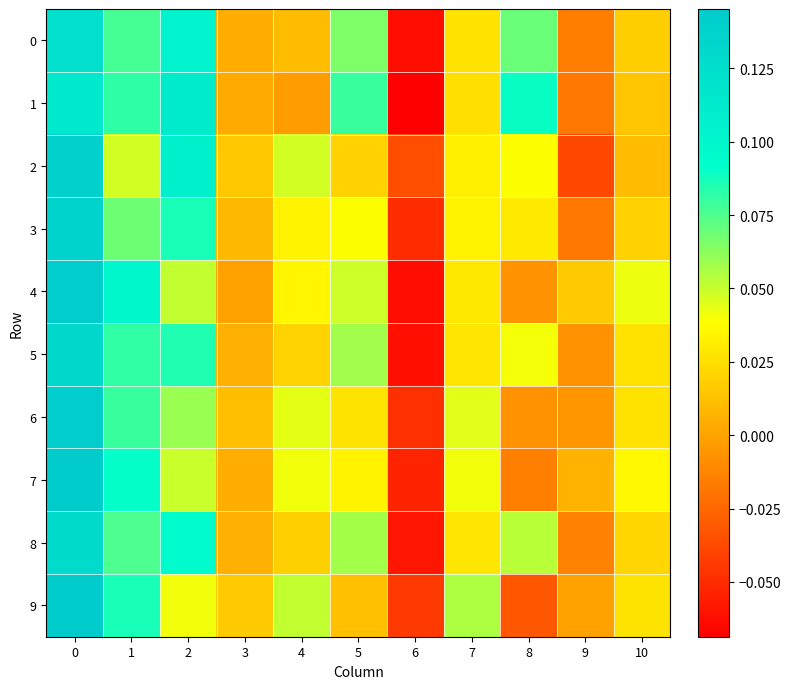

Reading left to right, what are all the values shown in this chart?

0: 0=0.1	1=0.1	2=0.1	3=0.0	4=0.0	5=0.1	6=-0.1	7=0.0	8=0.1	9=-0.0	10=0.0
1: 0=0.1	1=0.1	2=0.1	3=0.0	4=-0.0	5=0.1	6=-0.1	7=0.0	8=0.1	9=-0.0	10=0.0
2: 0=0.1	1=0.0	2=0.1	3=0.0	4=0.0	5=0.0	6=-0.0	7=0.0	8=0.0	9=-0.0	10=0.0
3: 0=0.1	1=0.1	2=0.1	3=0.0	4=0.0	5=0.0	6=-0.0	7=0.0	8=0.0	9=-0.0	10=0.0
4: 0=0.1	1=0.1	2=0.1	3=-0.0	4=0.0	5=0.0	6=-0.1	7=0.0	8=-0.0	9=0.0	10=0.0
5: 0=0.1	1=0.1	2=0.1	3=0.0	4=0.0	5=0.1	6=-0.1	7=0.0	8=0.0	9=-0.0	10=0.0
6: 0=0.1	1=0.1	2=0.1	3=0.0	4=0.0	5=0.0	6=-0.0	7=0.0	8=-0.0	9=-0.0	10=0.0
7: 0=0.1	1=0.1	2=0.0	3=0.0	4=0.0	5=0.0	6=-0.1	7=0.0	8=-0.0	9=0.0	10=0.0
8: 0=0.1	1=0.1	2=0.1	3=0.0	4=0.0	5=0.1	6=-0.1	7=0.0	8=0.1	9=-0.0	10=0.0
9: 0=0.1	1=0.1	2=0.0	3=0.0	4=0.1	5=0.0	6=-0.0	7=0.1	8=-0.0	9=-0.0	10=0.0